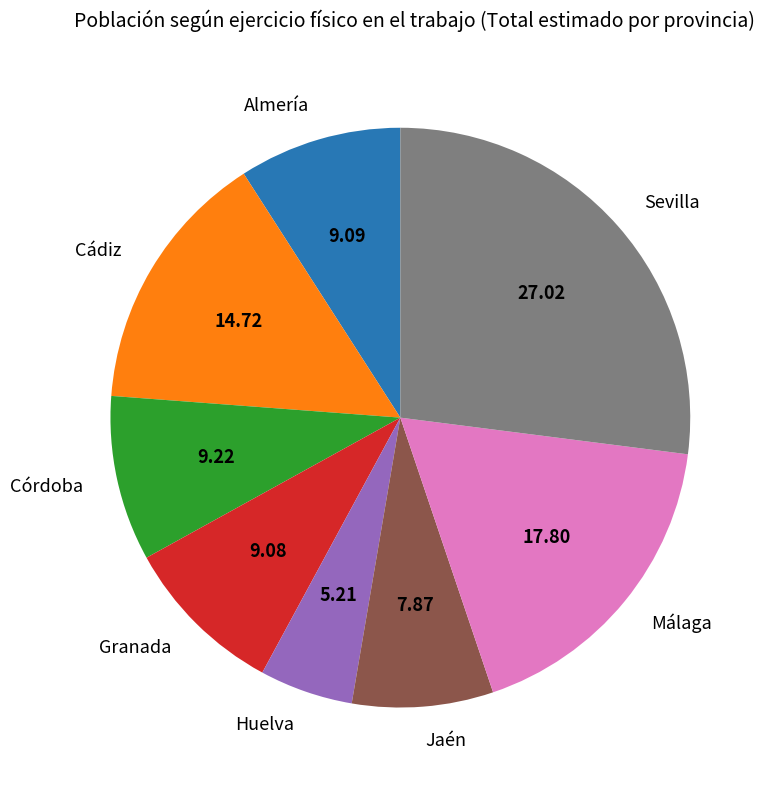

What is the smallest slice in the pie chart?

Huelva